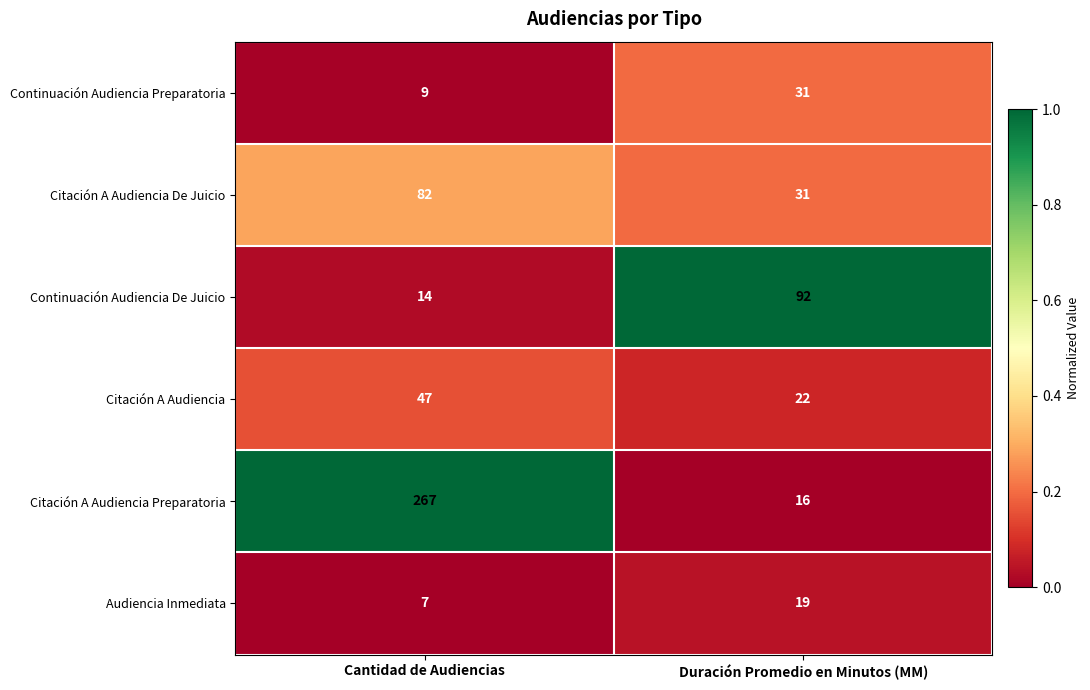

Which series has the widest spread of values?

Citación A Audiencia Preparatoria